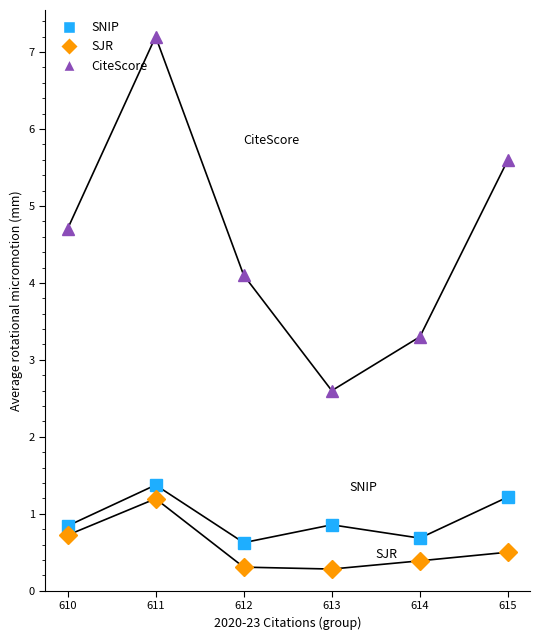

What is the value of the SJR point at the 4th from the left?

0.3